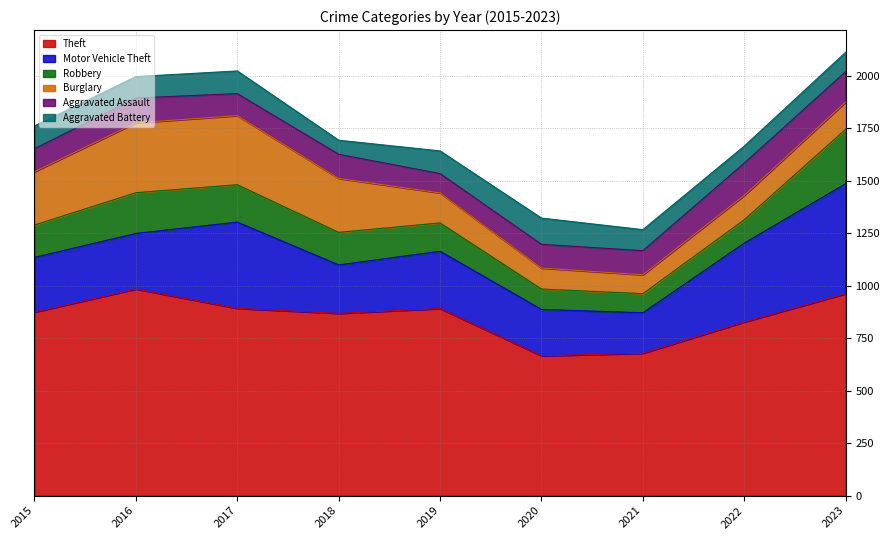

Reading left to right, transcribe all the data shown in this chart.

Theft: 2015=874	2016=984	2017=892	2018=868	2019=891	2020=666	2021=678	2022=827	2023=962
Motor Vehicle Theft: 2015=261	2016=265	2017=411	2018=231	2019=273	2020=221	2021=193	2022=376	2023=524
Robbery: 2015=154	2016=194	2017=178	2018=155	2019=135	2020=97	2021=91	2022=111	2023=259
Burglary: 2015=254	2016=333	2017=329	2018=257	2019=143	2020=100	2021=90	2022=116	2023=130
Aggravated Assault: 2015=110	2016=118	2017=105	2018=115	2019=92	2020=113	2021=115	2022=154	2023=145
Aggravated Battery: 2015=108	2016=102	2017=108	2018=67	2019=108	2020=125	2021=100	2022=81	2023=92